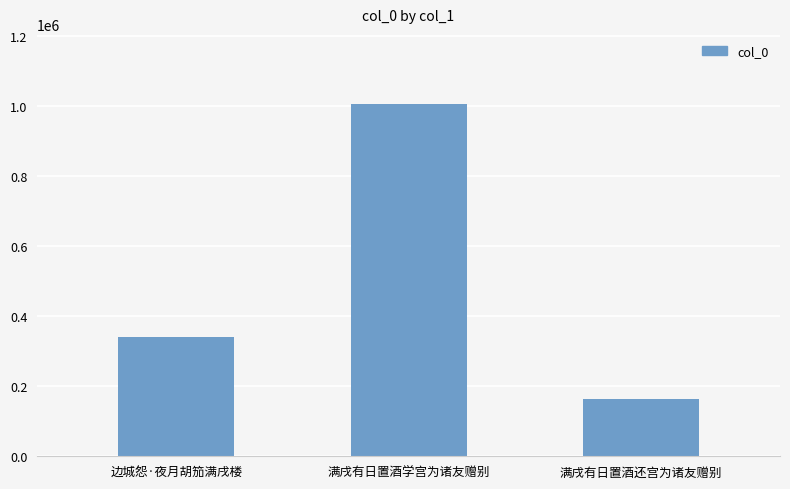

The value at 边城怨·夜月胡笳满戌楼 is 341118. True or false?

True